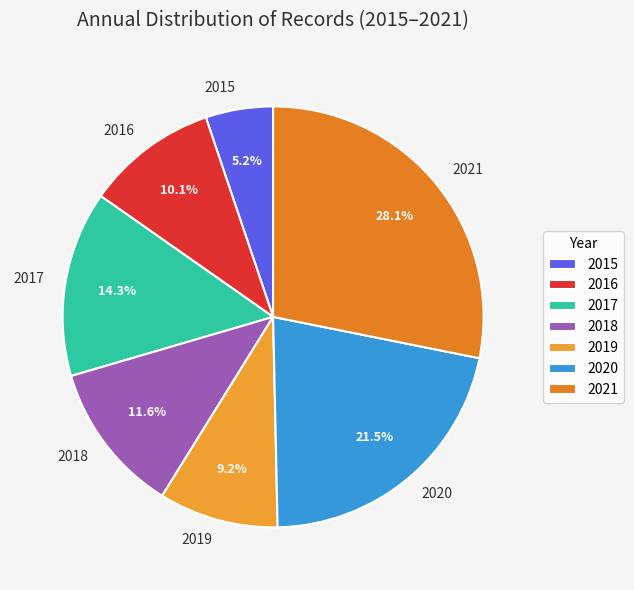

How many segments does this pie chart have?

7